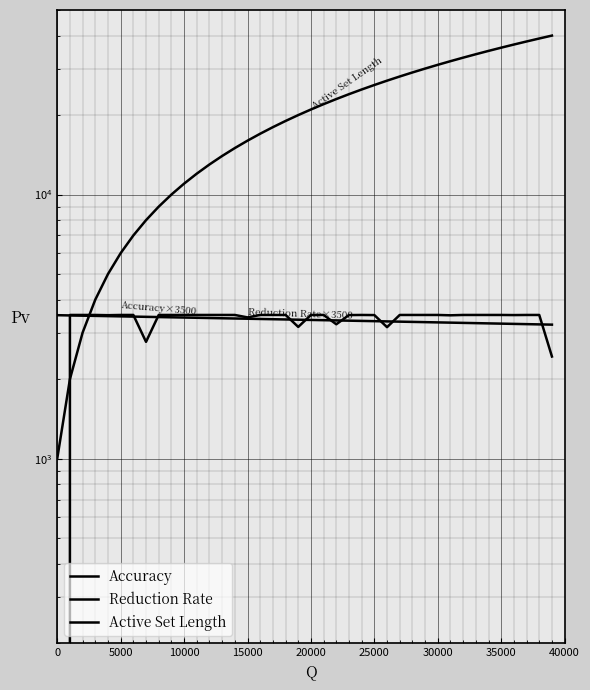

Where do Accuracy and Reduction Rate first cross each other?

0 and 5000